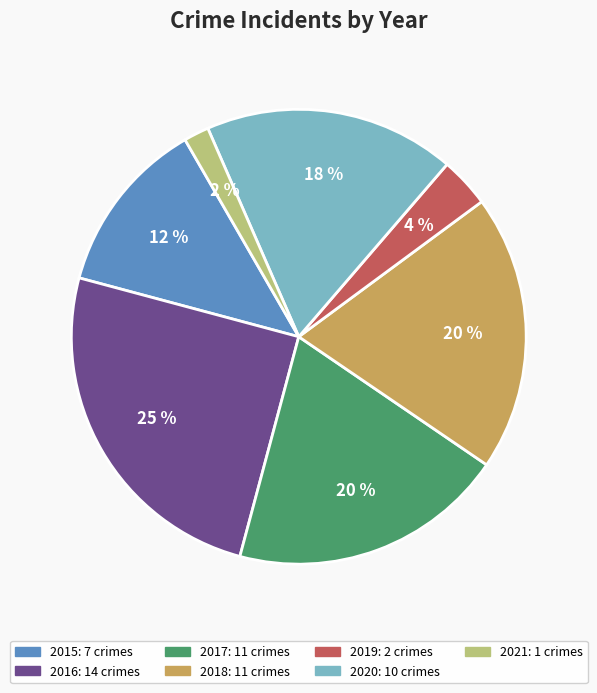

True or false: 2015 accounts for 12% of the total.

True